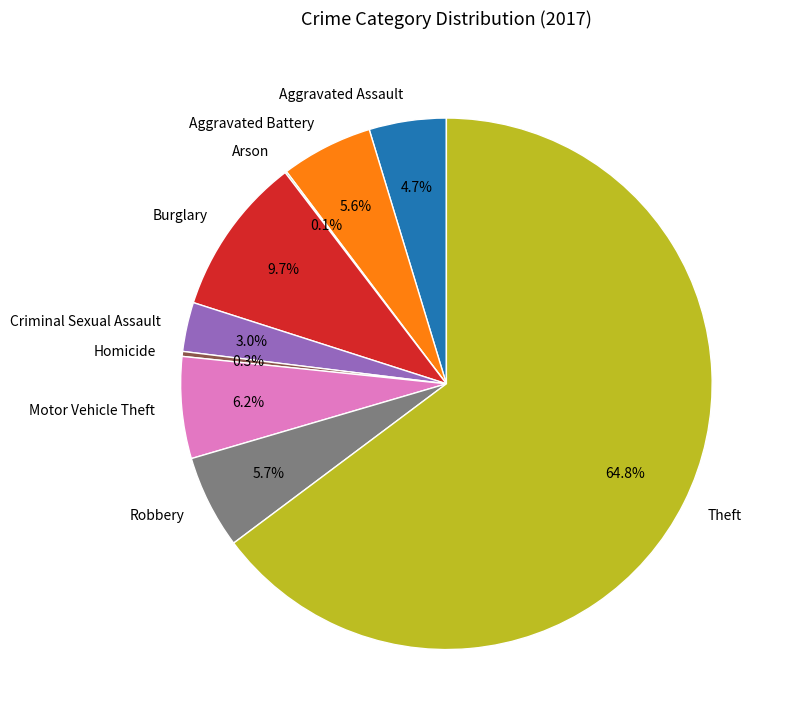

Which slice represents more than half of the pie?

Theft